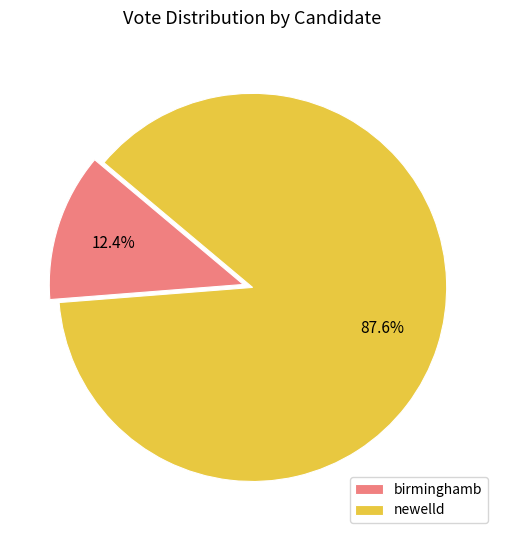

Which category accounts for the majority?

newelld